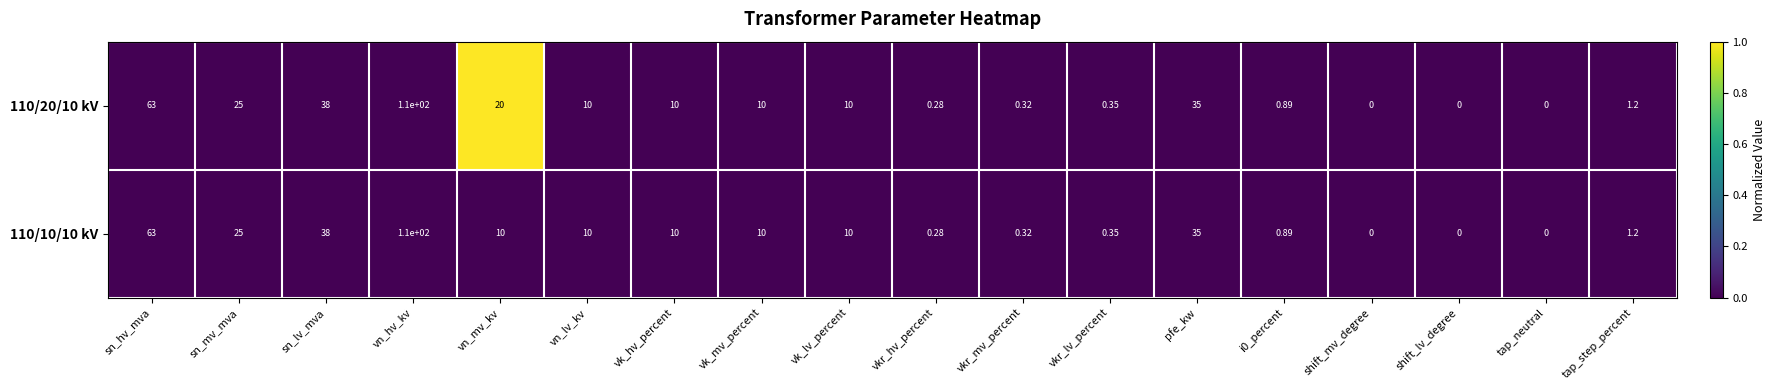

At which category is the sum across all series the highest?

vn_hv_kv